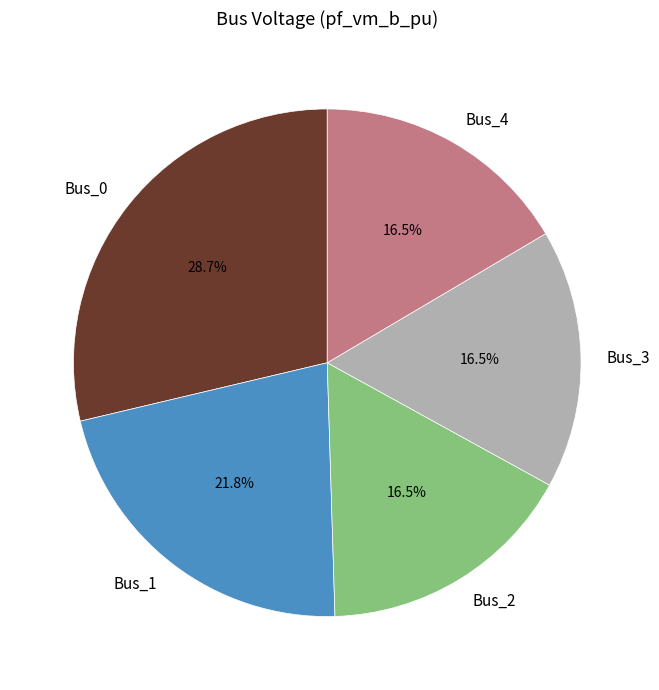

Which has a higher value, Bus_1 or Bus_3?

Bus_1